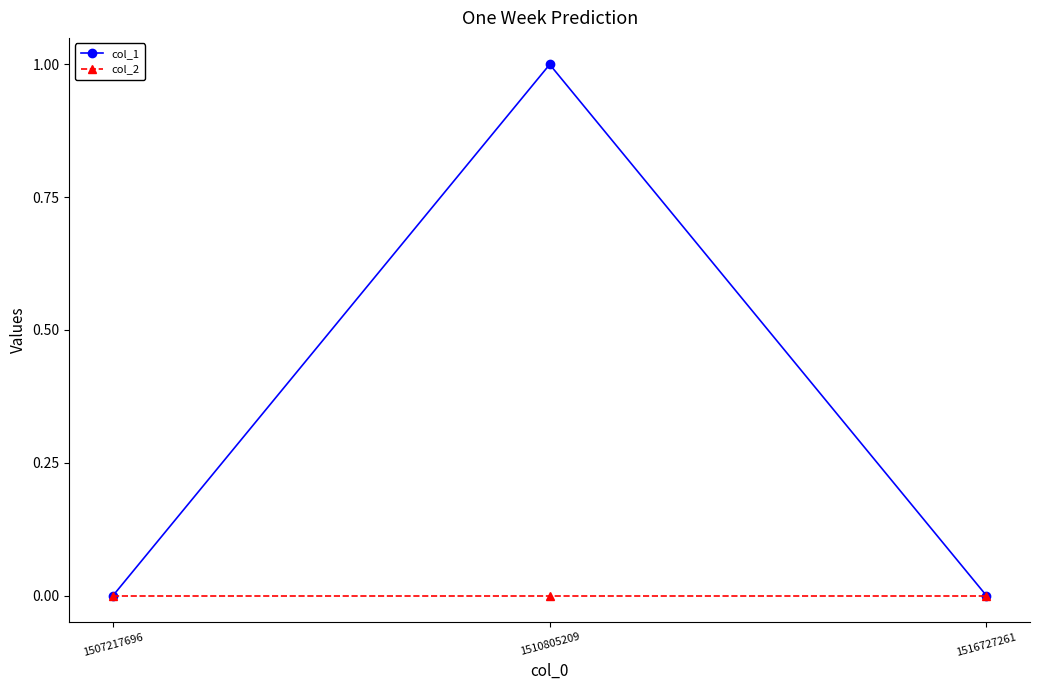

How many series are shown in this chart?

2